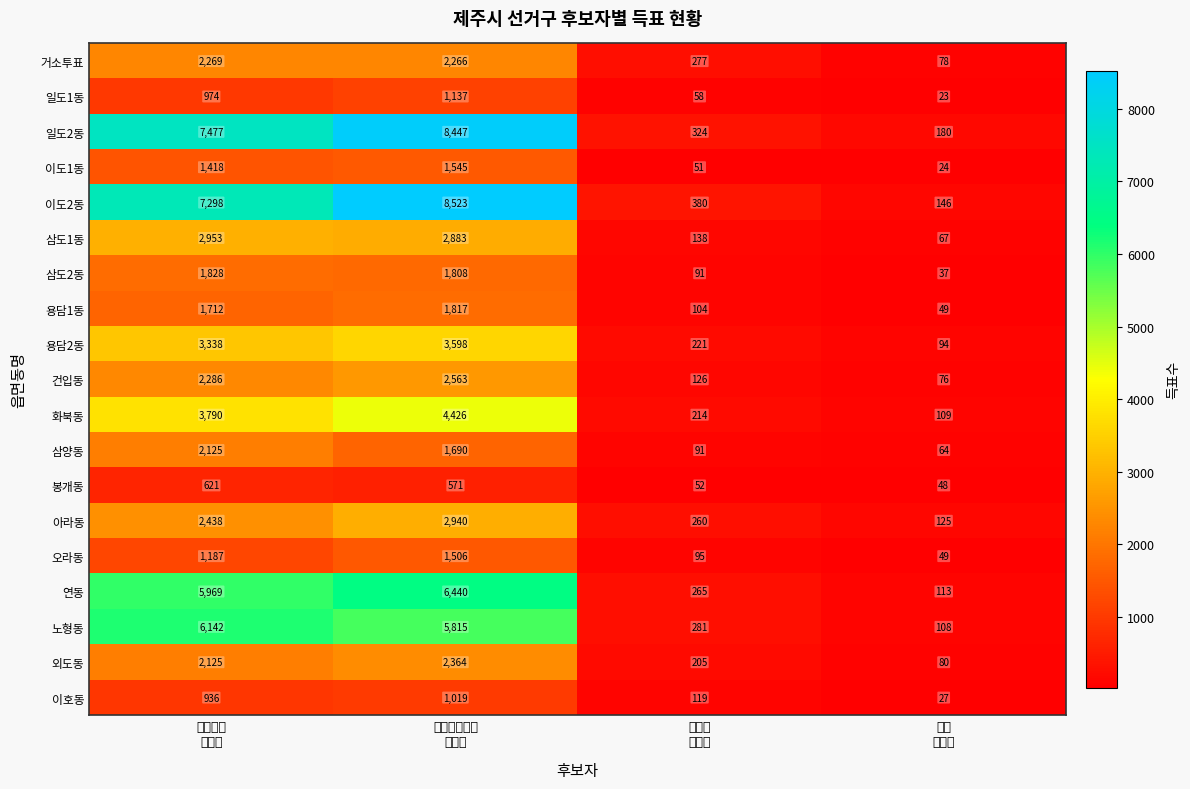

Which series has the largest range (max minus min)?

이도2동